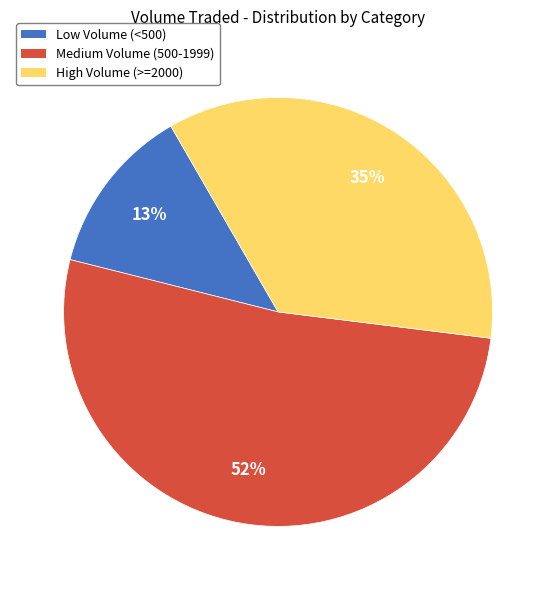

Does any single category account for the majority?

Yes